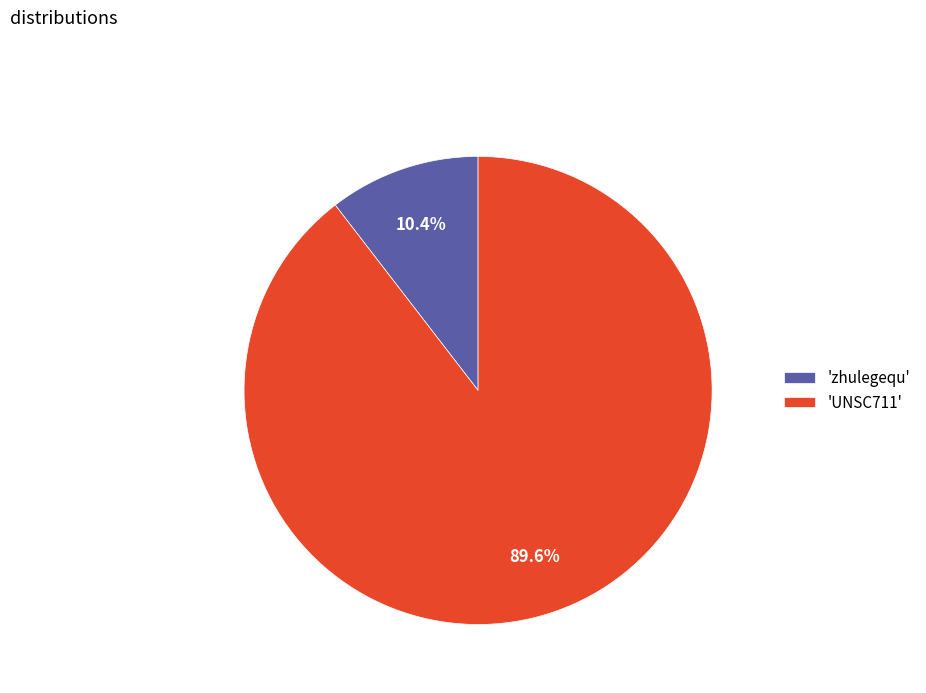

Does 'UNSC711' represent more than half of the total?

Yes